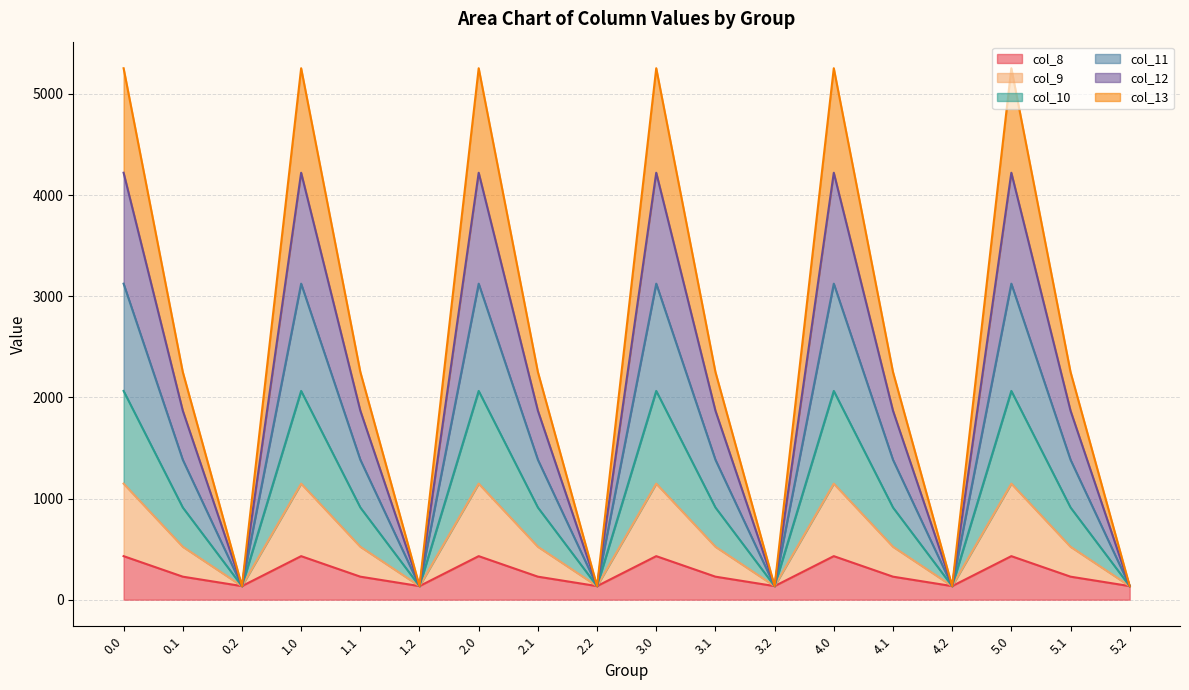

What is the difference between the col_13 values at 0.0 and 3.2?

1013.0